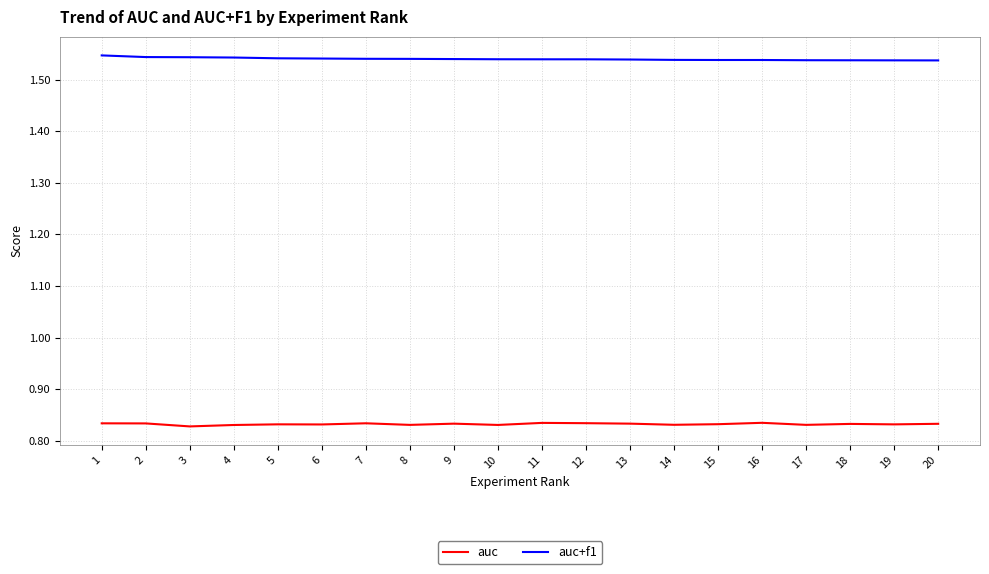

Rank the series by their maximum value, from lowest to highest.

auc, auc+f1